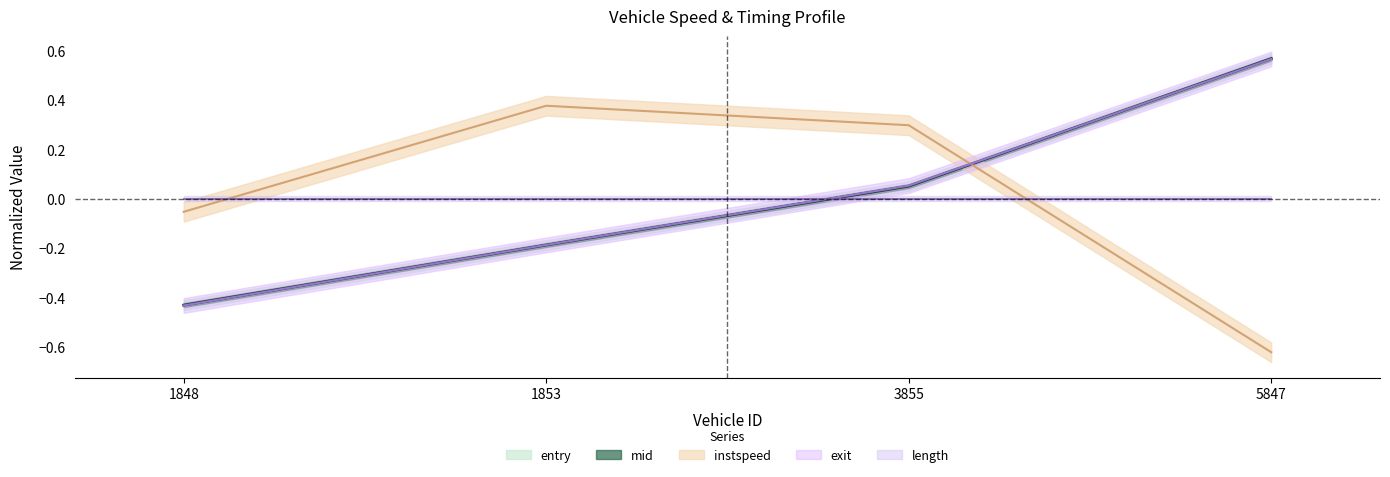

How many negative values does the mid series have?

2